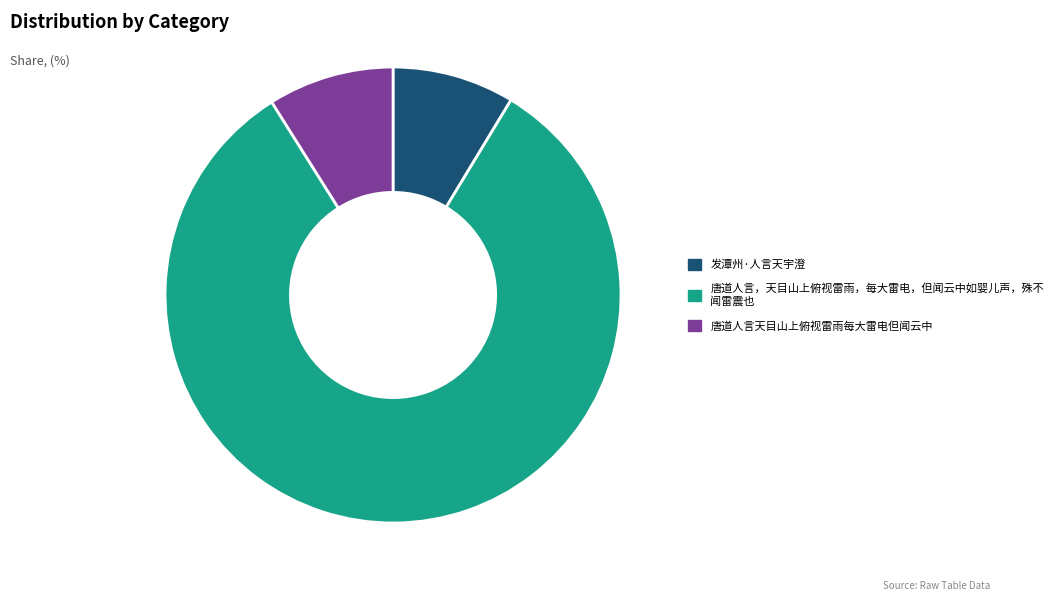

Is there any slice that represents more than half of the pie?

Yes